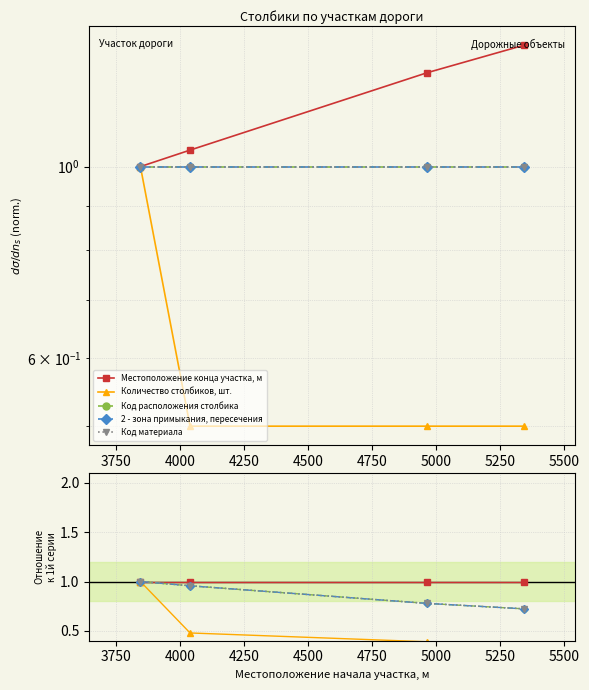

True or false: Код расположения столбика and Количество столбиков, шт. intersect in this chart.

False